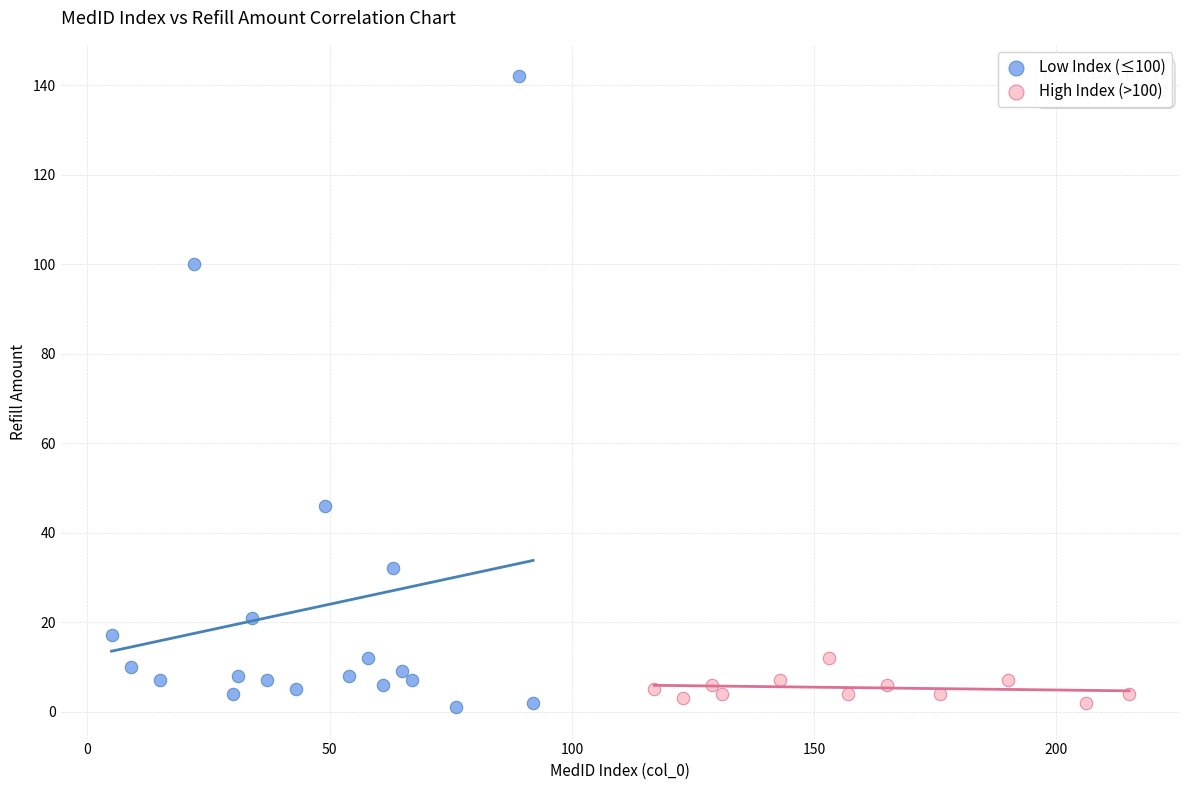

Which series reaches the maximum Y coordinate?

Low Index (≤100)